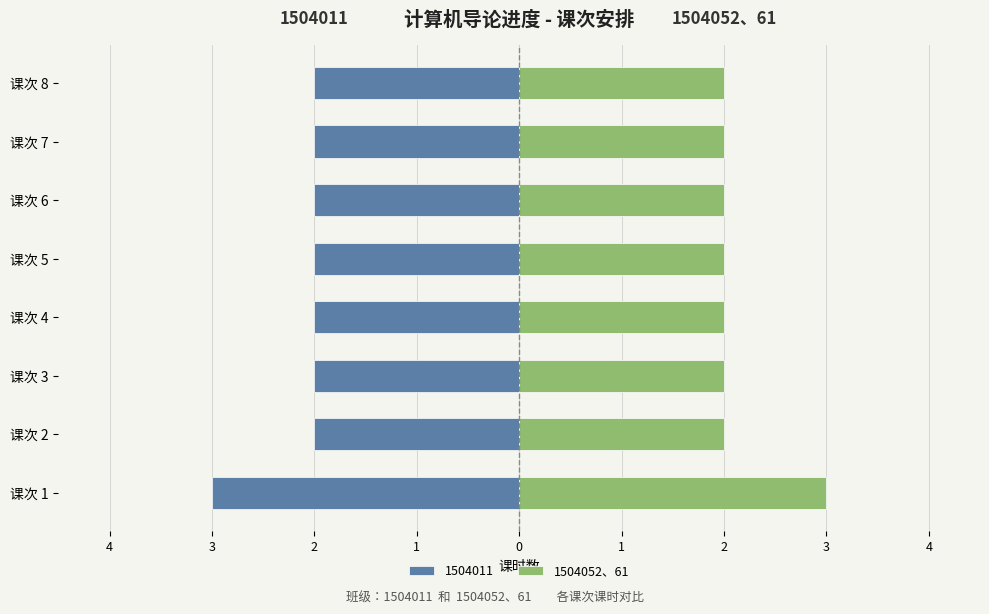

Does the chart contain any negative values?

No